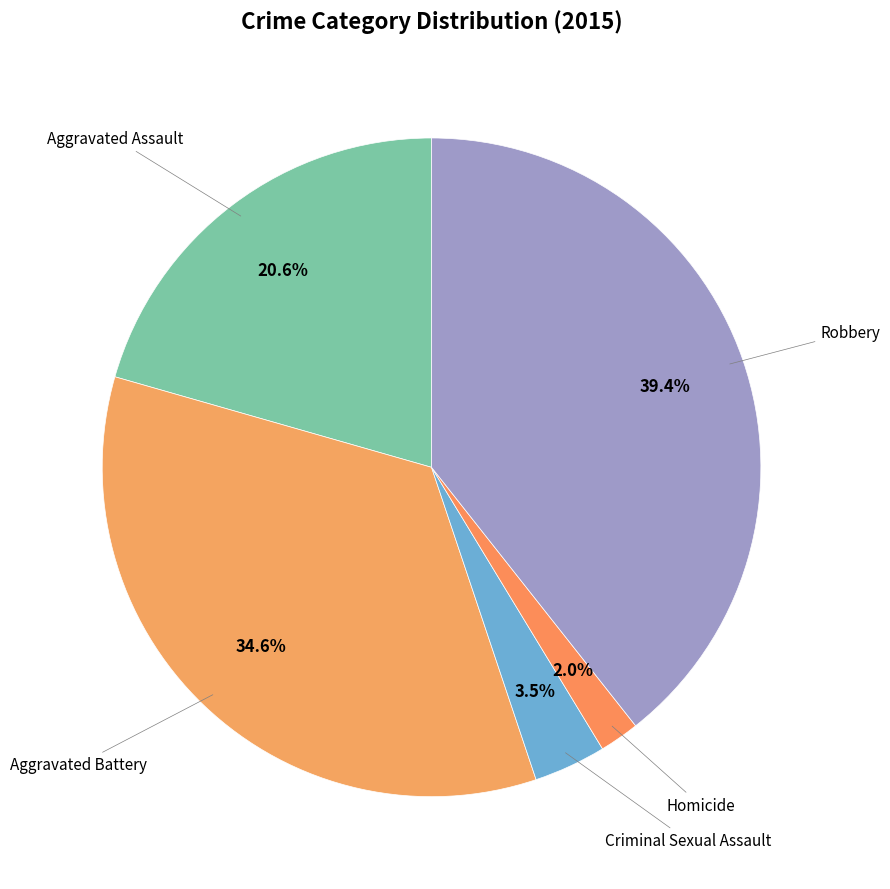

Count the number of slices in the pie.

5